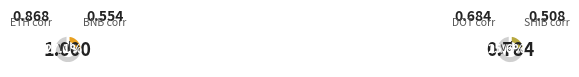

True or false: BNB-USD accounts for 21% of the total.

False